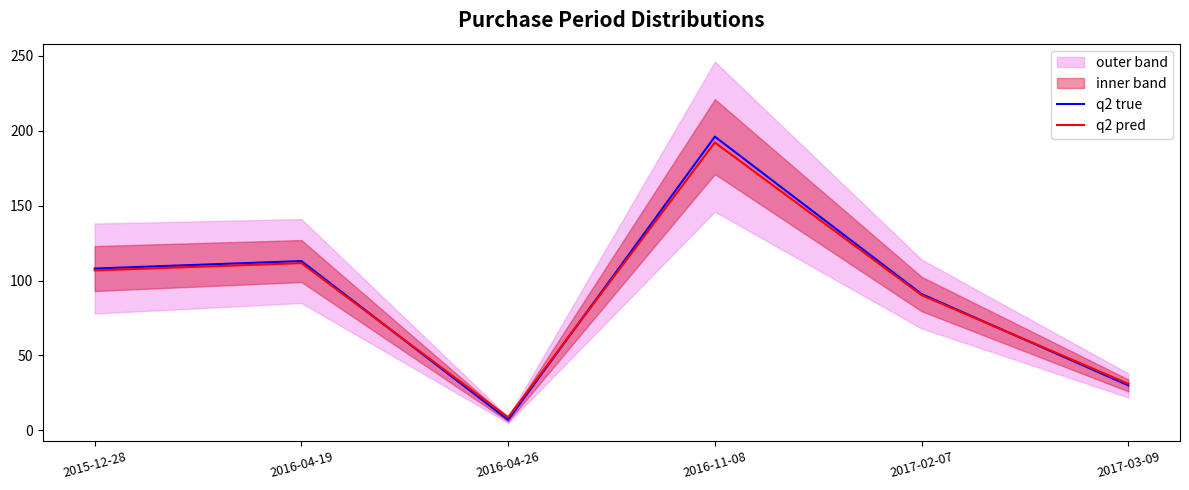

Reading left to right, list all the values displayed in this chart.

q2 true: 2015-12-28=108.0	2016-04-19=113.0	2016-04-26=7.0	2016-11-08=196.0	2017-02-07=91.0	2017-03-09=30.0
q2 pred: 2015-12-28=106.8	2016-04-19=111.6	2016-04-26=8.8	2016-11-08=192.1	2017-02-07=90.3	2017-03-09=31.1